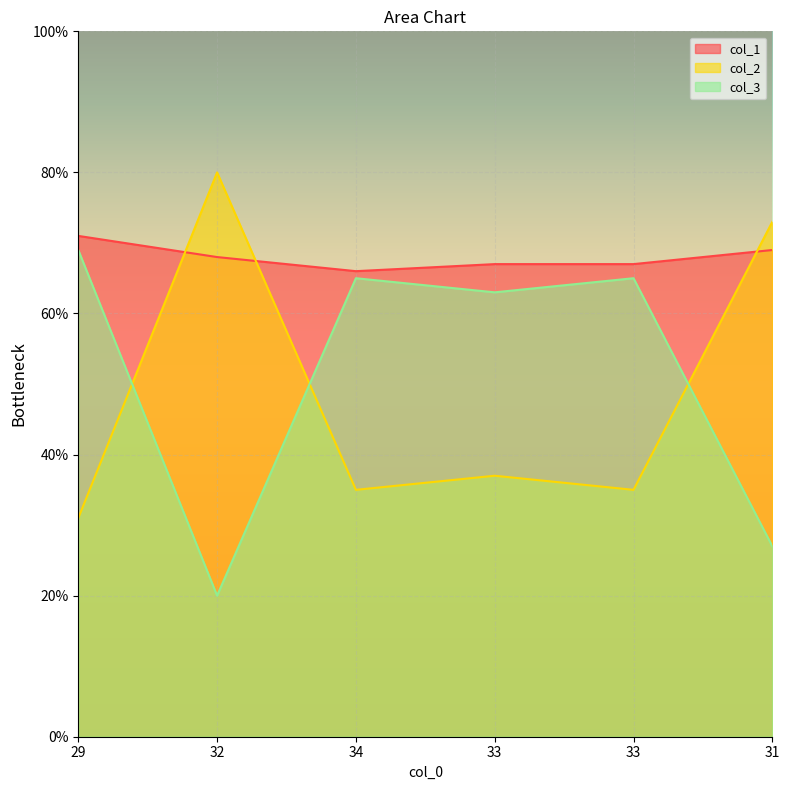

Reading right to left, extract all data points from this chart.

col_1: 31=69	33=67	33=67	34=66	32=68	29=71
col_2: 31=73	33=35	33=37	34=35	32=80	29=31
col_3: 31=27	33=65	33=63	34=65	32=20	29=69